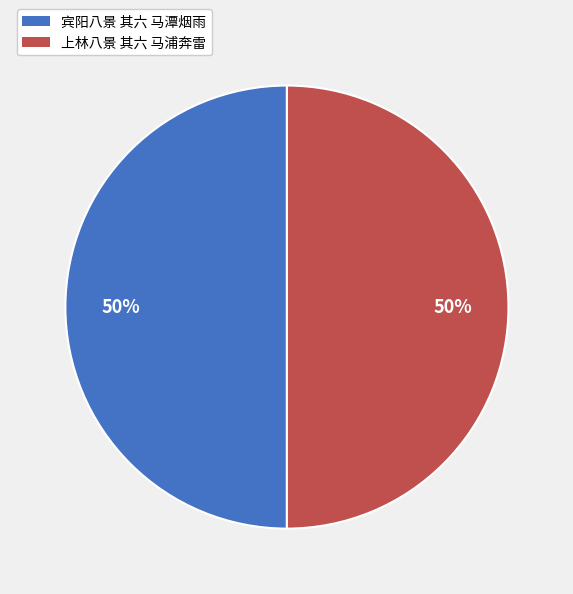

To the nearest percent, what portion does 上林八景 其六 马浦奔雷 represent?

50%